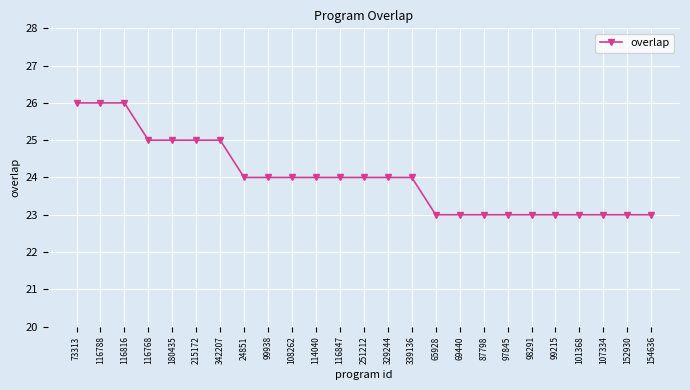

Approximately how many times larger is the value at 342207 compared to 180435?

1.0